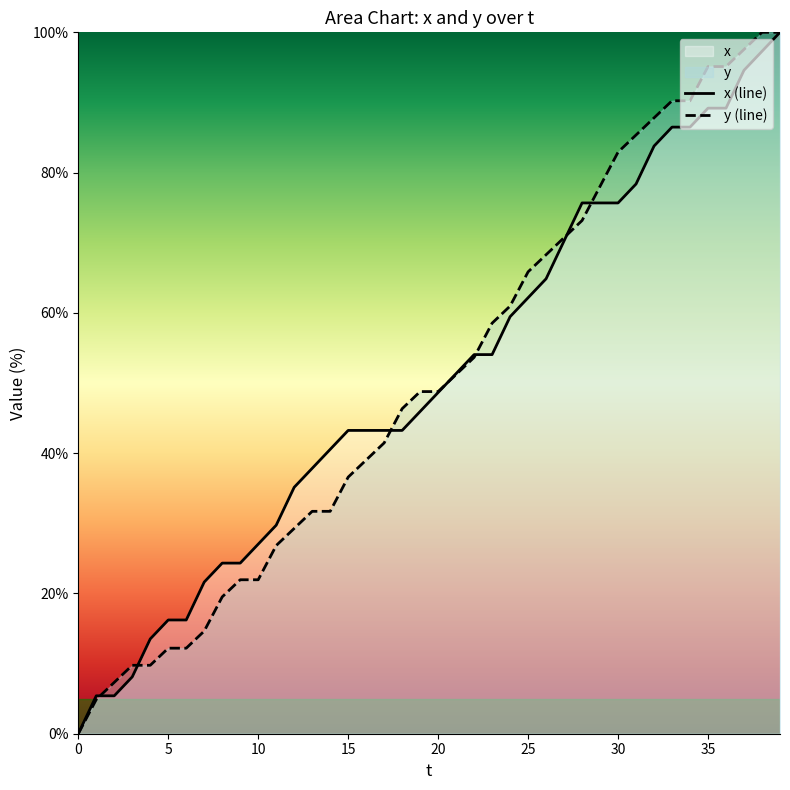

Which series has the largest range (max minus min)?

x (line)